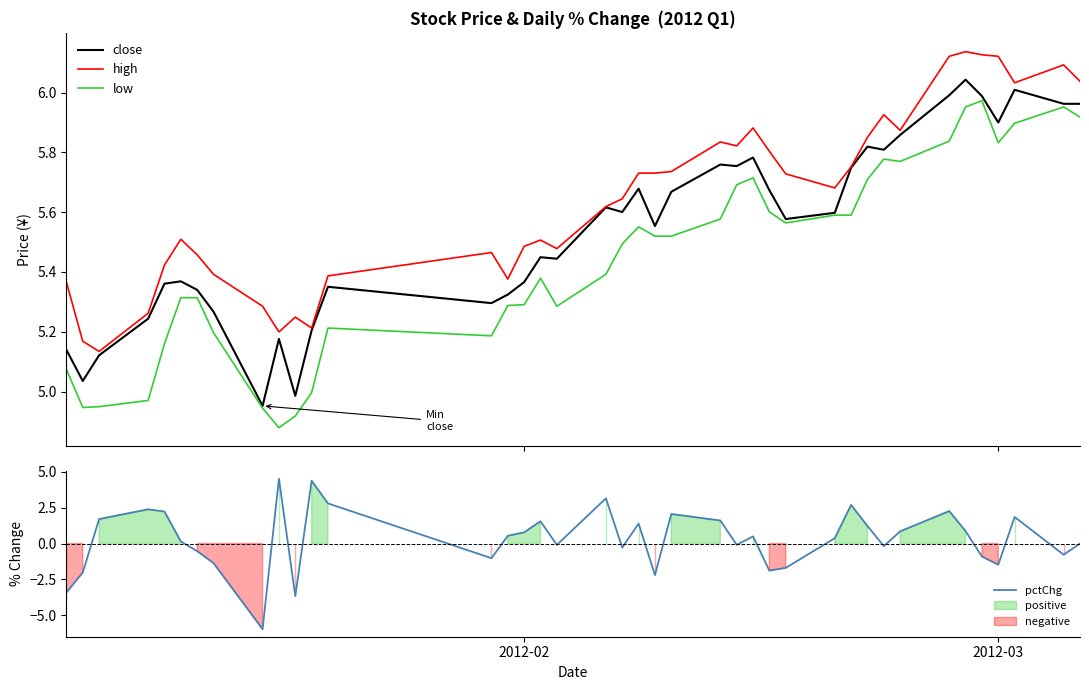

What is the maximum value for pctChg?

4.5